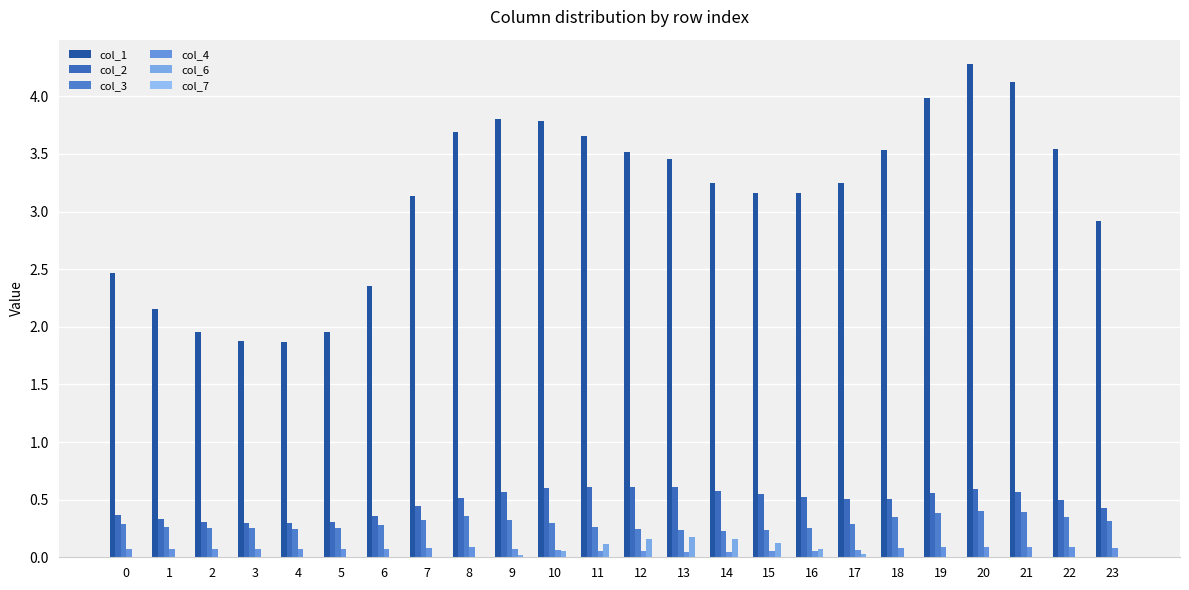

What is the difference between the highest and lowest values at 13?

3.5